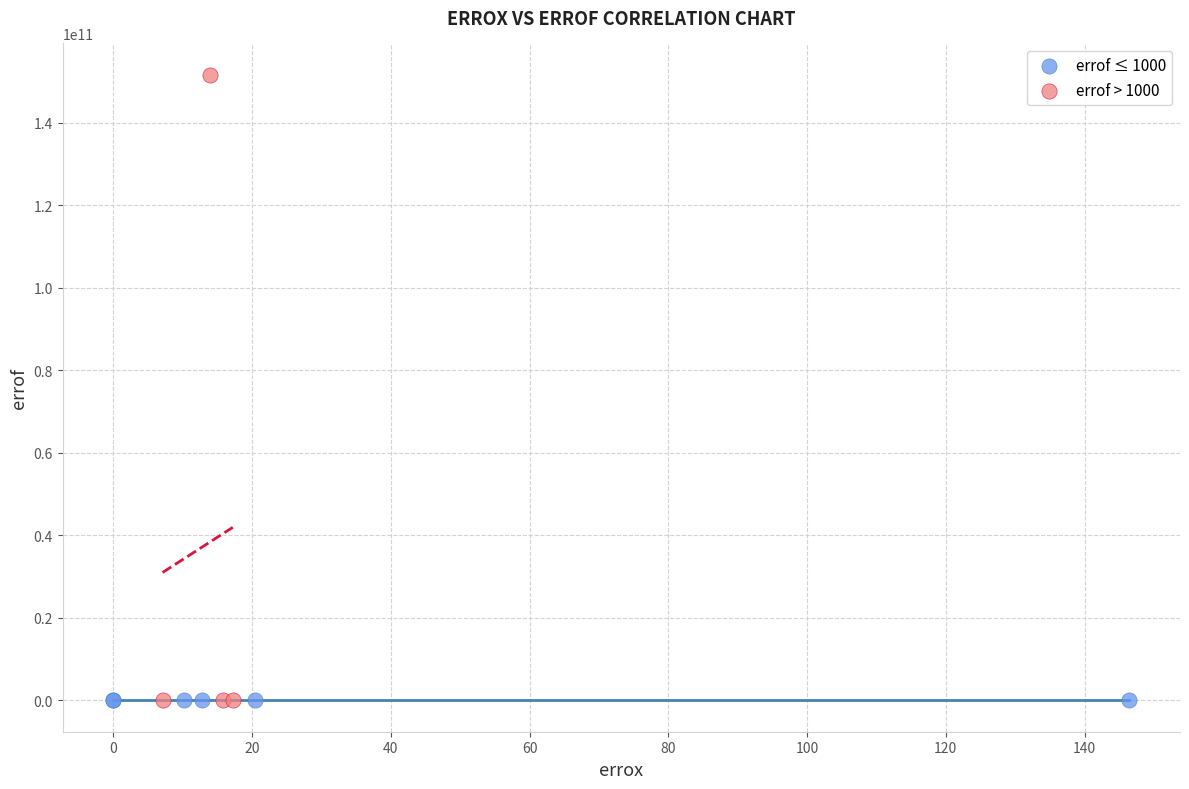

What are all the series names shown in the legend?

errof ≤ 1000, errof > 1000